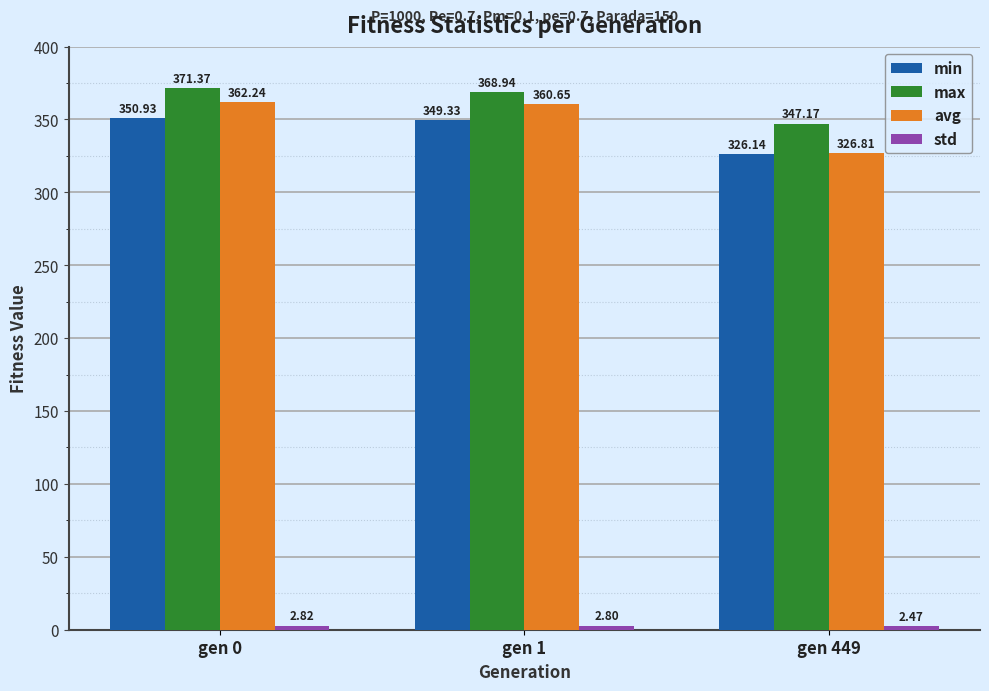

What is the difference between the maximum and minimum values in the min series?

24.8